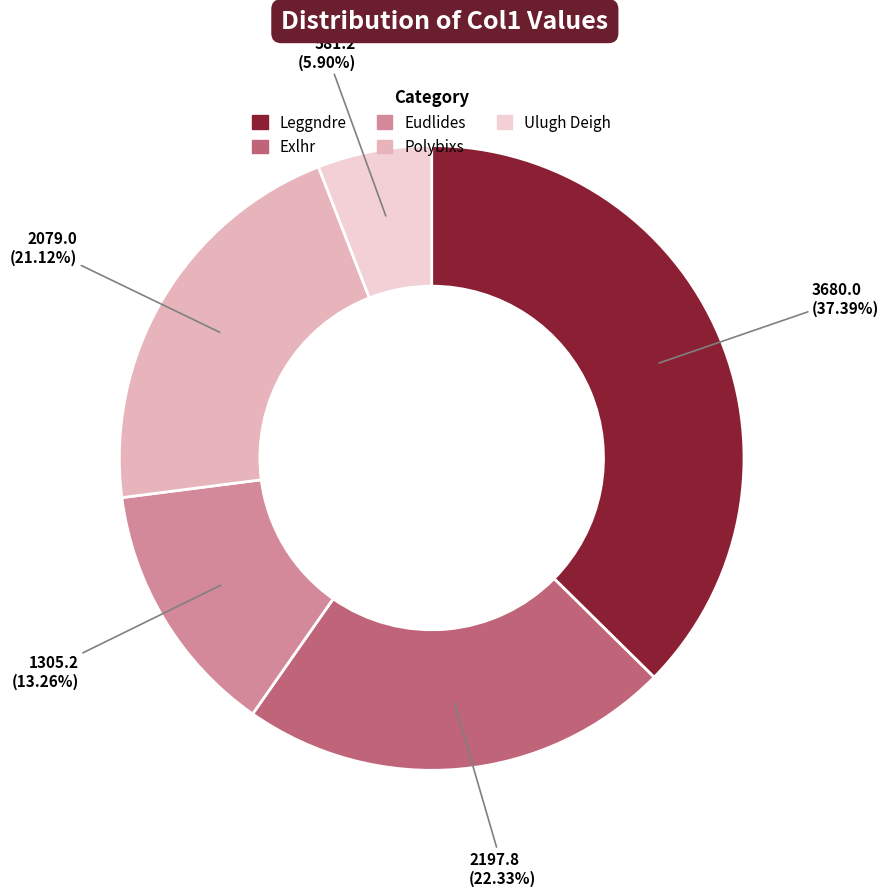

How much of the chart is everything except Polybixs?

78.9%